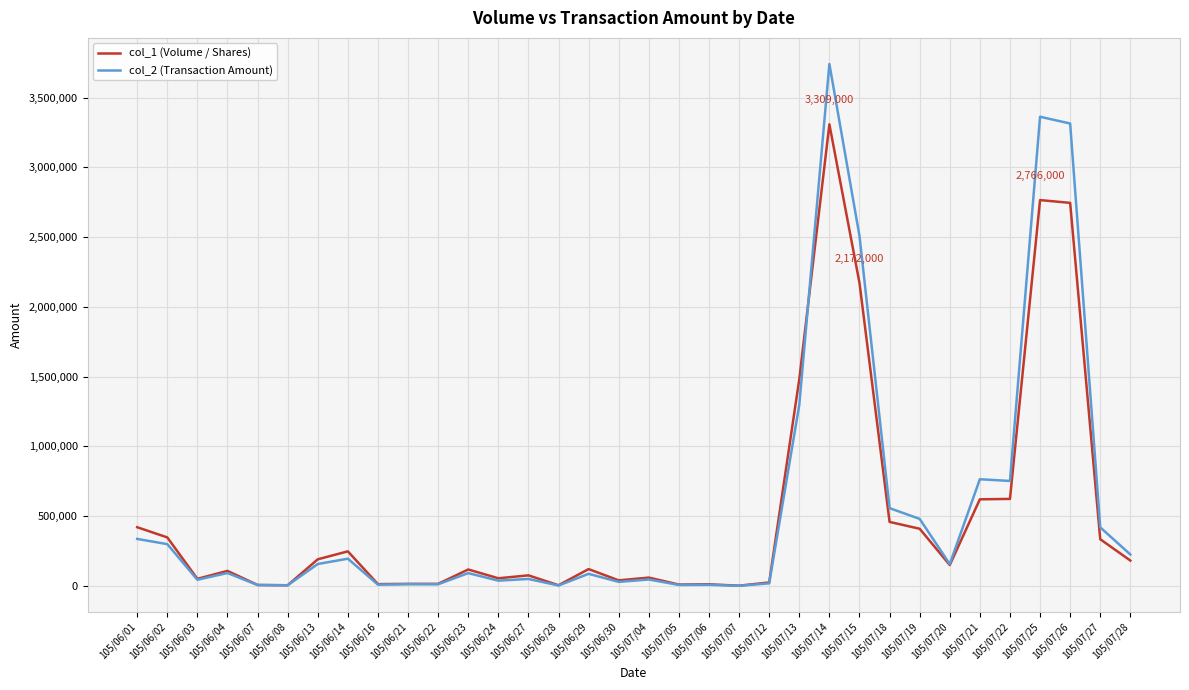

True or false: col_2 (Transaction Amount) and col_1 (Volume / Shares) cross at least once.

True